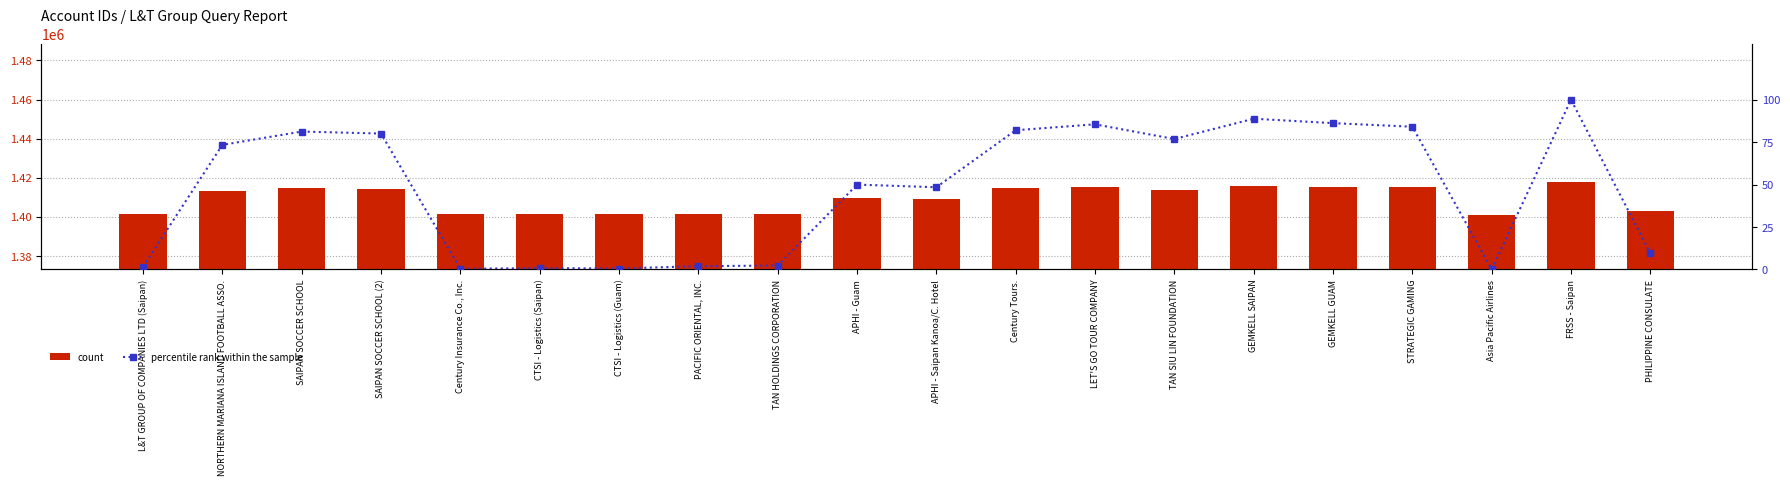

Rank the series at NORTHERN MARIANA ISLAND FOOTBALL ASSO. from highest to lowest value.

count, percentile rank within the sample